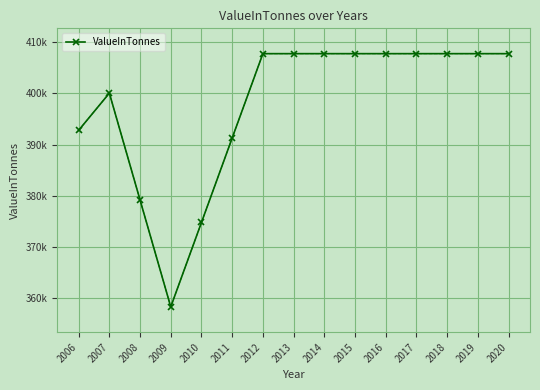

How many lines are shown in the chart?

1